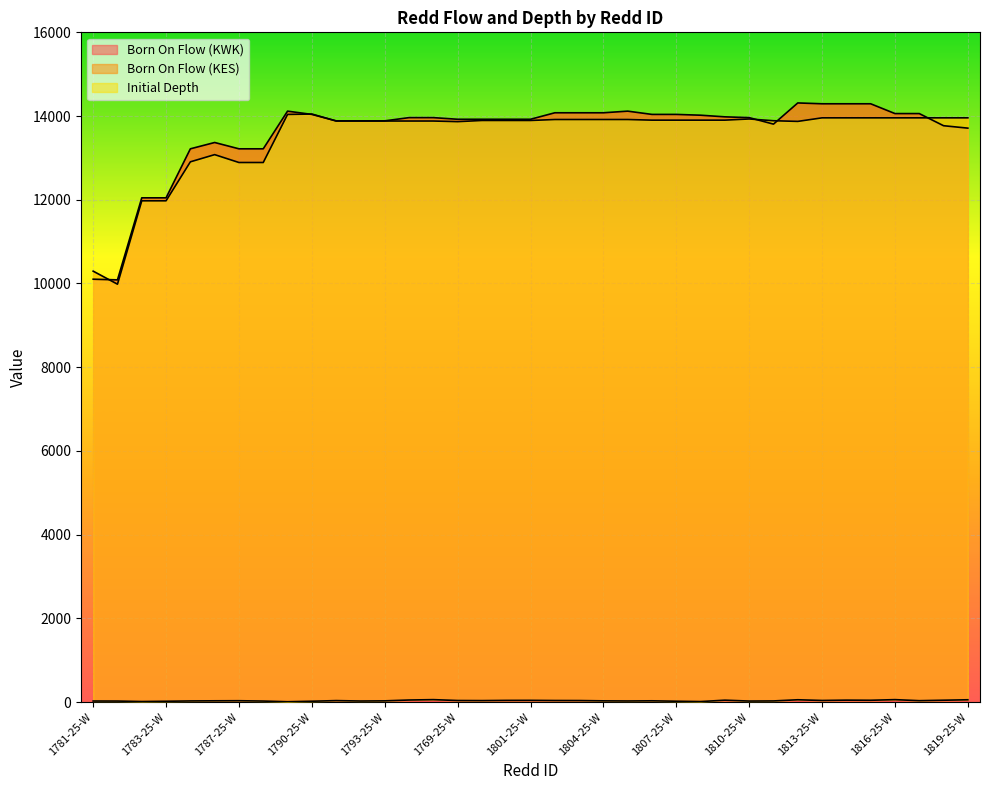

At which category does the chart reach its minimum across all series?

1789-25-W